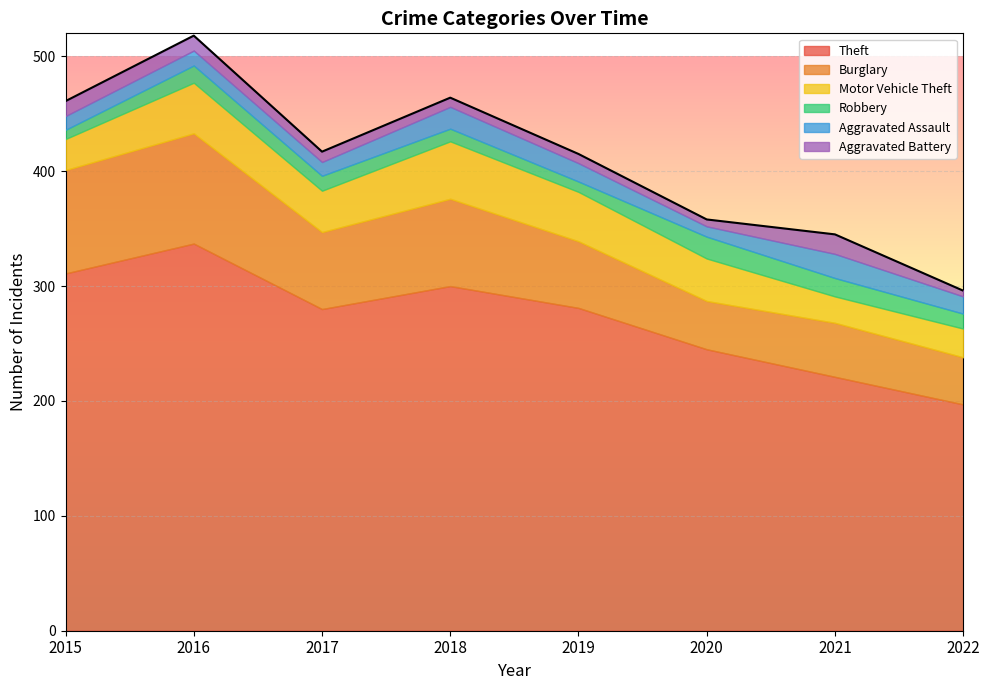

How many lines are shown in the chart?

6